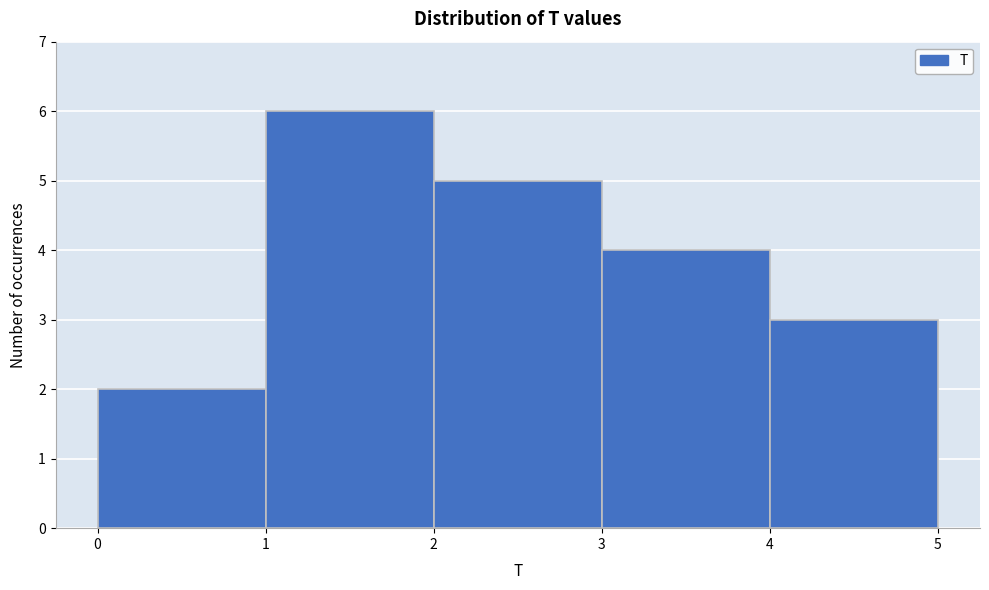

Reading left to right, list every bar in this chart as the range it spans on the x-axis followed by its height. The values are not printed on the chart, so give them approximately, as read against the axis.

0 to 1: 2
1 to 2: 6
2 to 3: 5
3 to 4: 4
4 to 5: 3